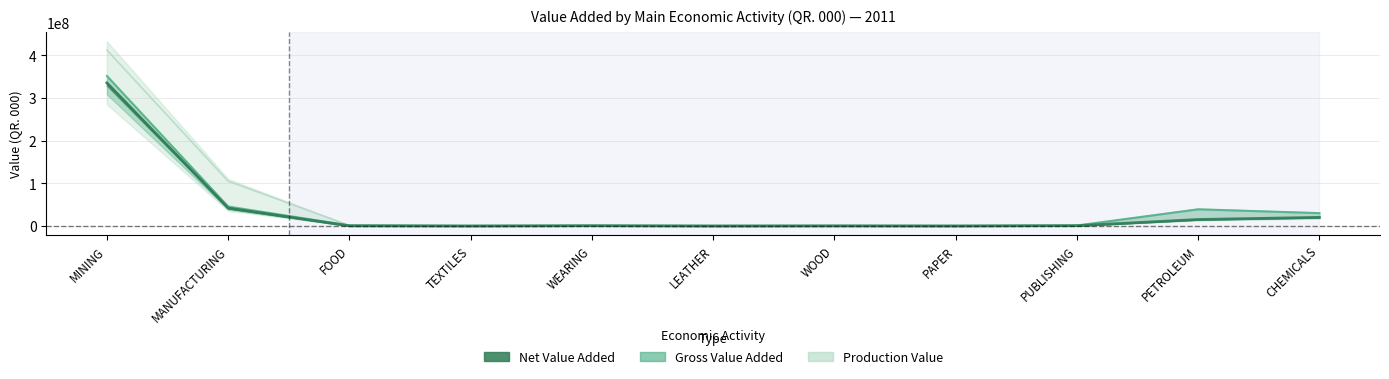

Rank the series by their average value, from highest to lowest.

Production Value, Gross Value Added, Net Value Added